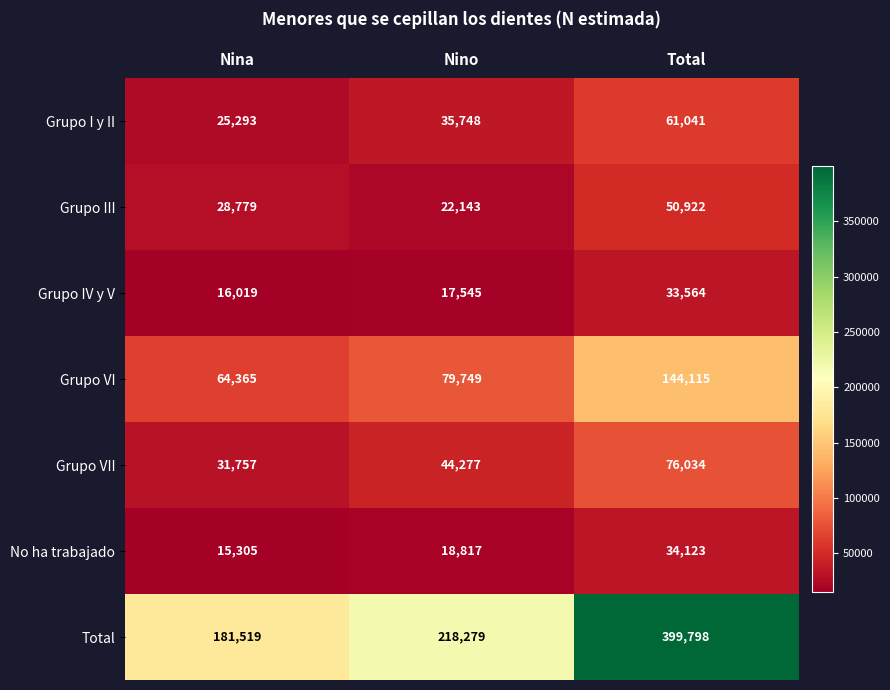

True or false: Grupo I y II has a value of 45034 at Nina.

False